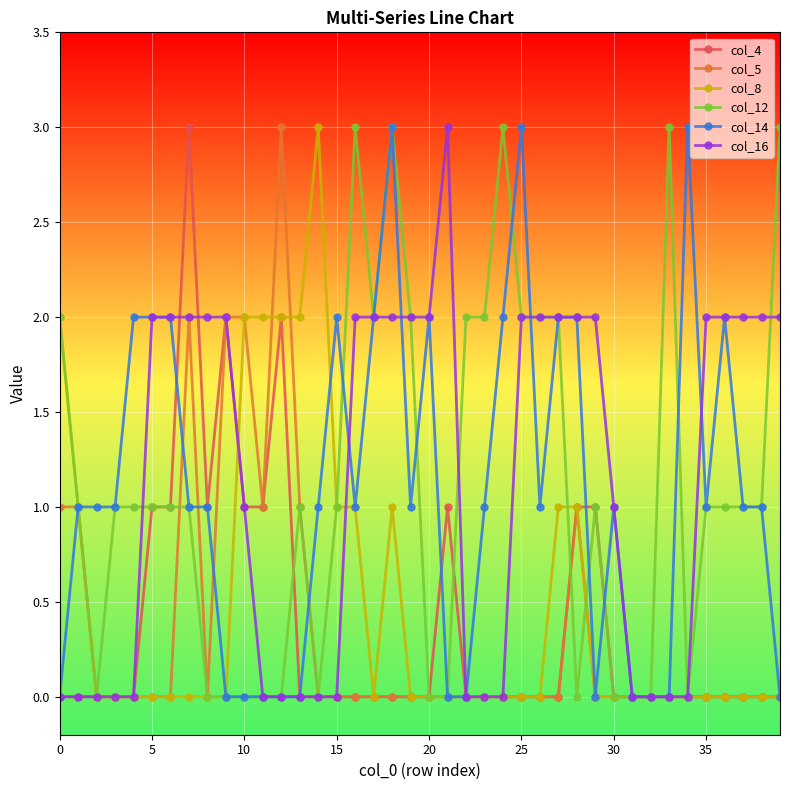

True or false: col_12 has more than 2 interior local peaks.

True